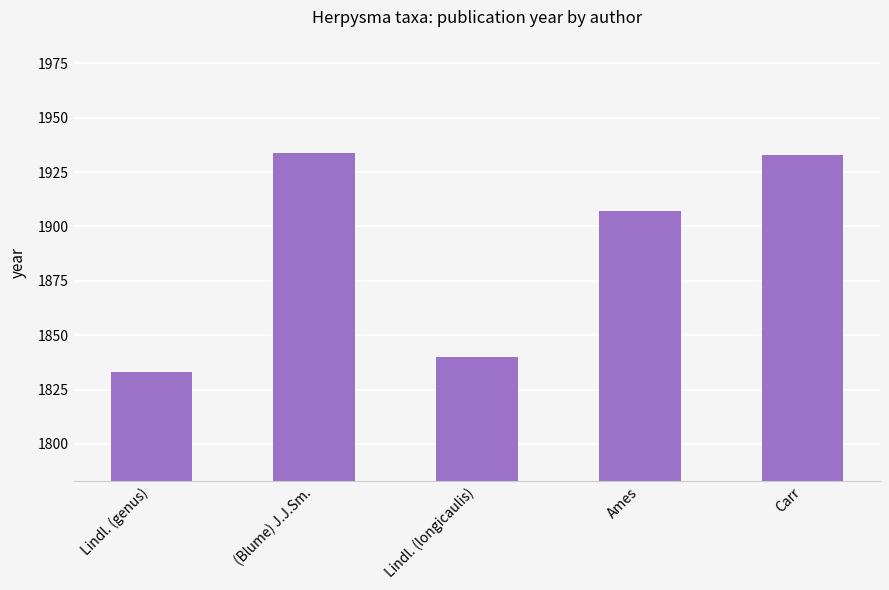

Are the bars horizontal?

No